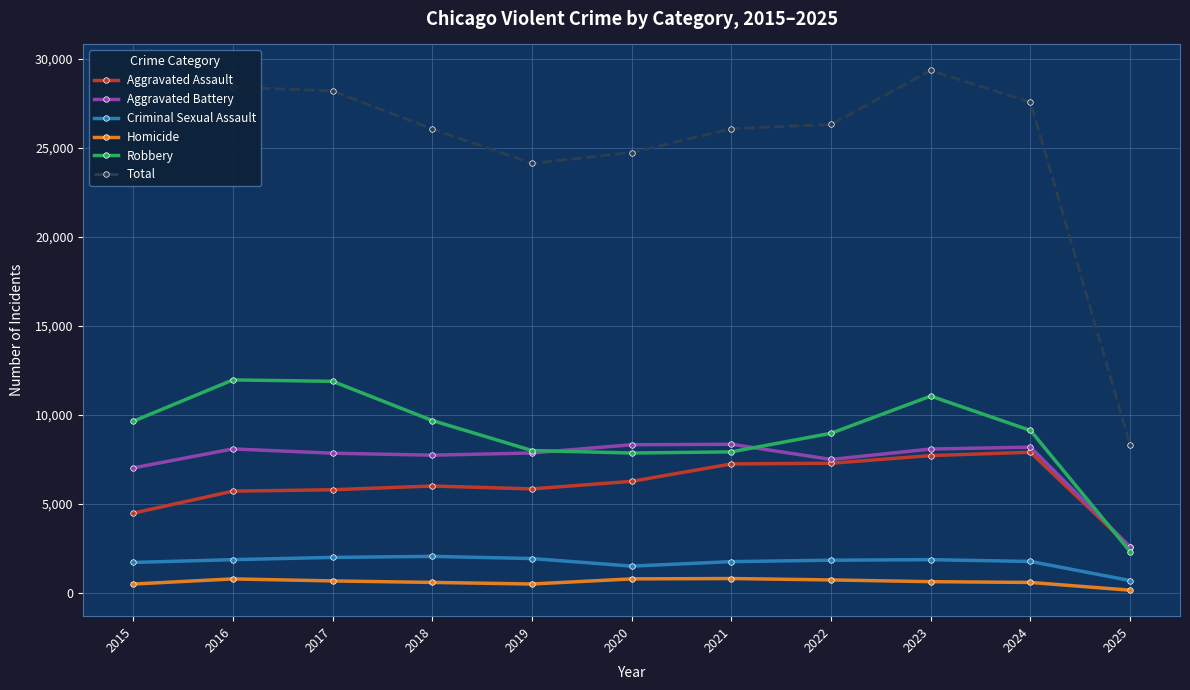

What is the lowest value of the Robbery series?

2319